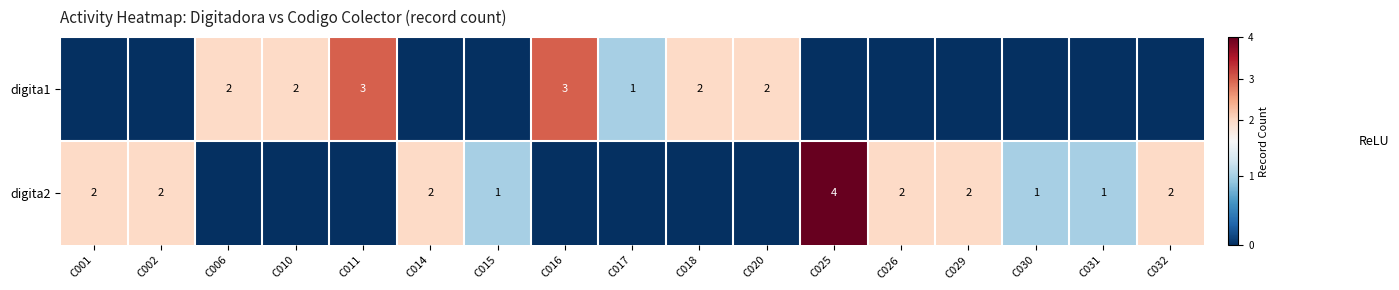

The digita2 series shows 0 at C001. True or false?

False